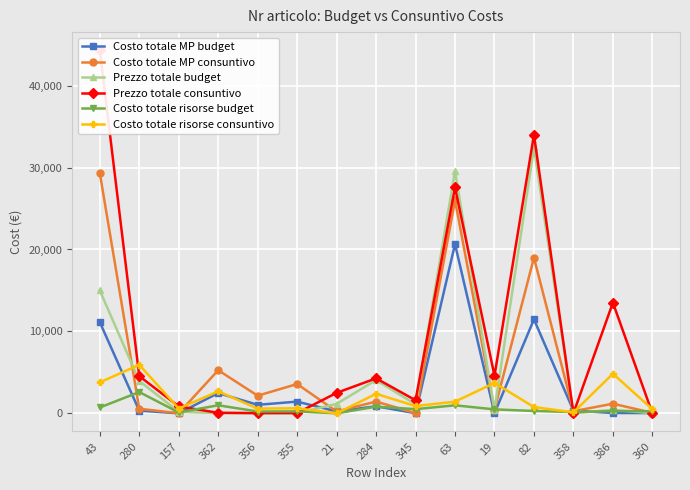

At which label does Costo totale risorse consuntivo reach its peak?

280